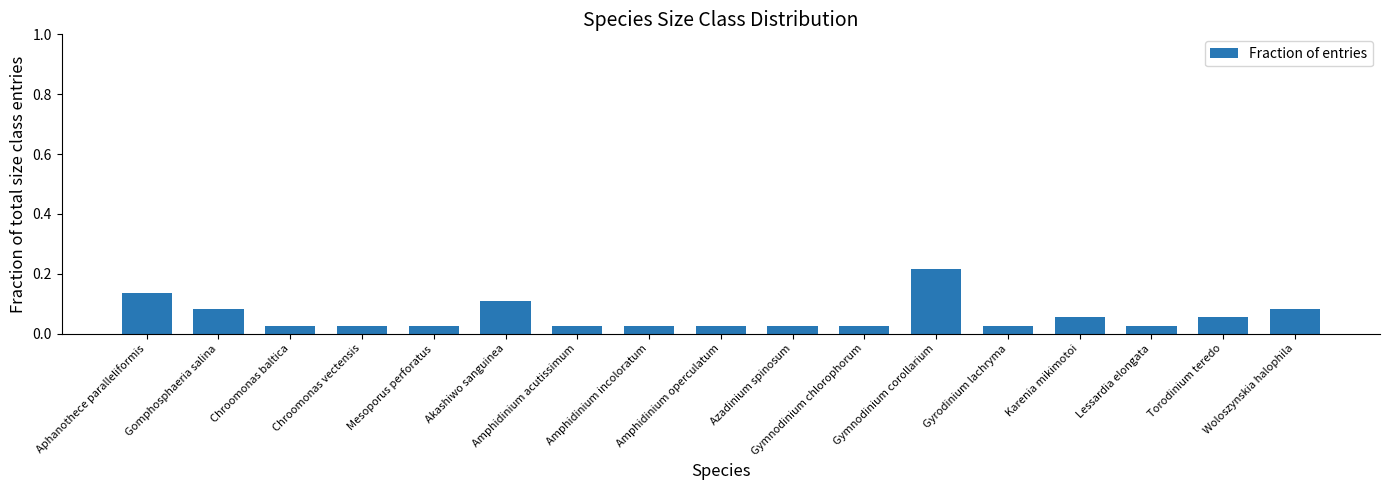

What is the label of the 14th bar from the left?

Karenia mikimotoi